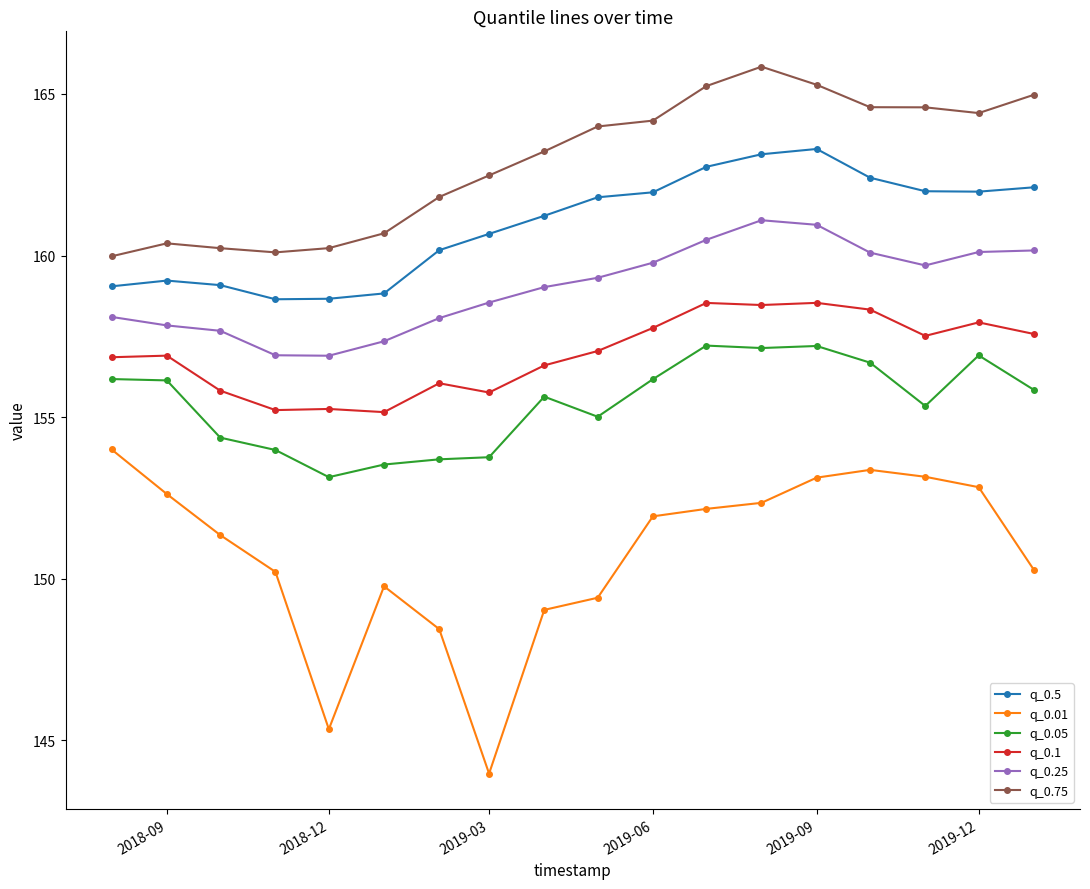

True or false: q_0.5 and q_0.25 cross at least once.

False